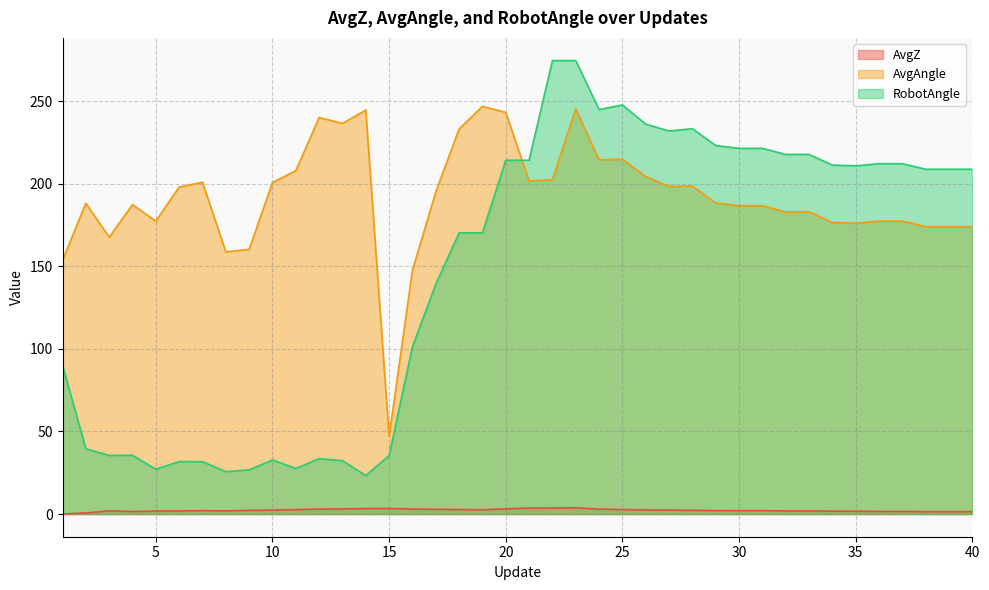

Which has a higher value, 4 or 27?

27